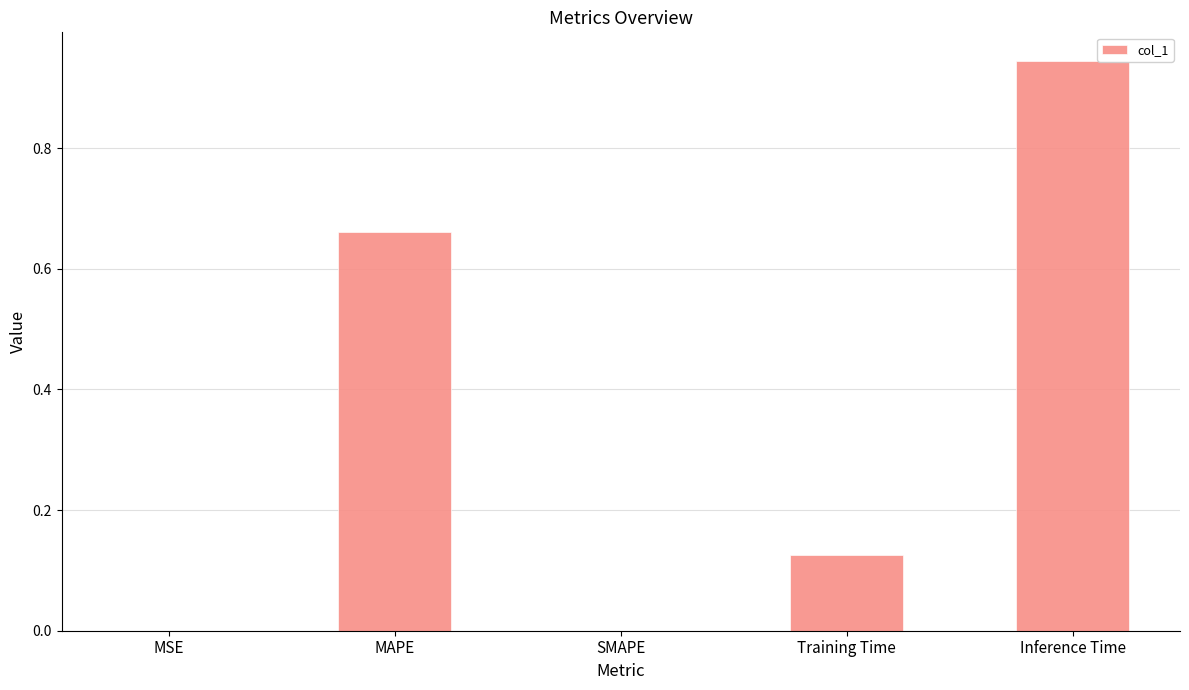

What is the sum of all values?

1.7